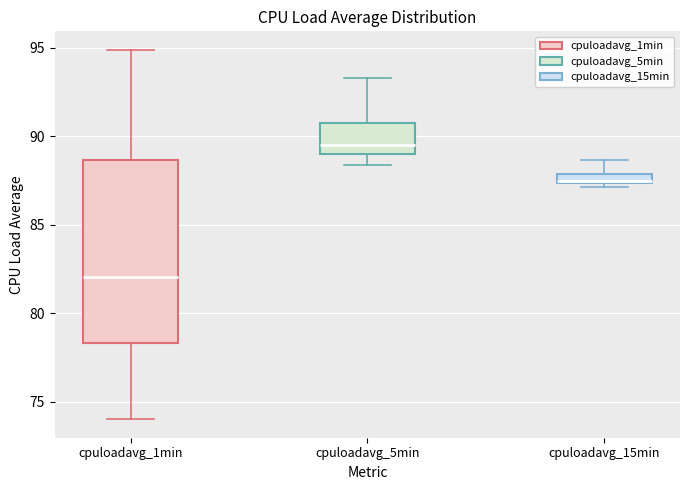

Where does the median line of the box for cpuloadavg_5min sit on the y-axis? The values are not printed on the chart, so give them approximately, as read against the axis.

89.5